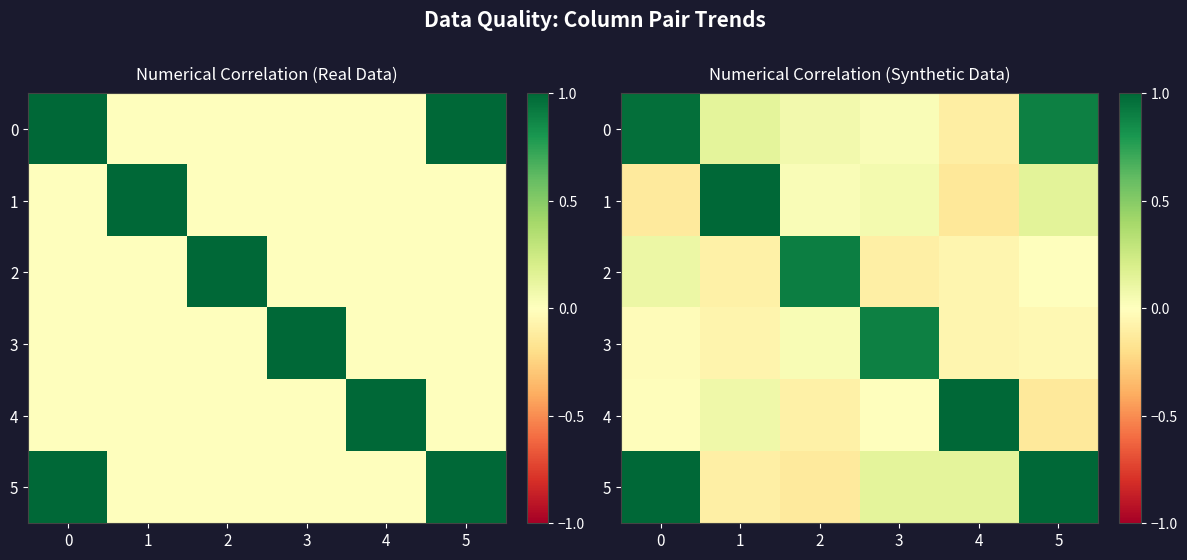

What is the approximate value of 5 at 3?

0.1